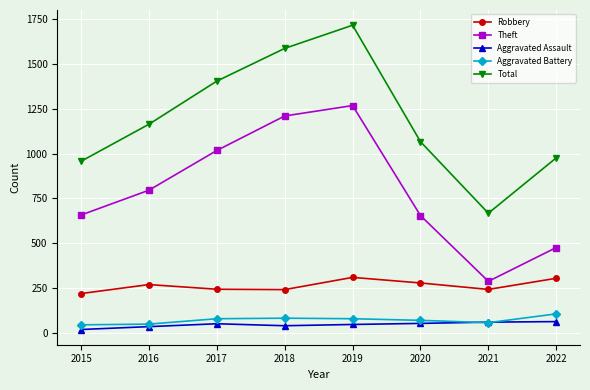

Between 2017 and 2018, which series saw the biggest shift?

Theft